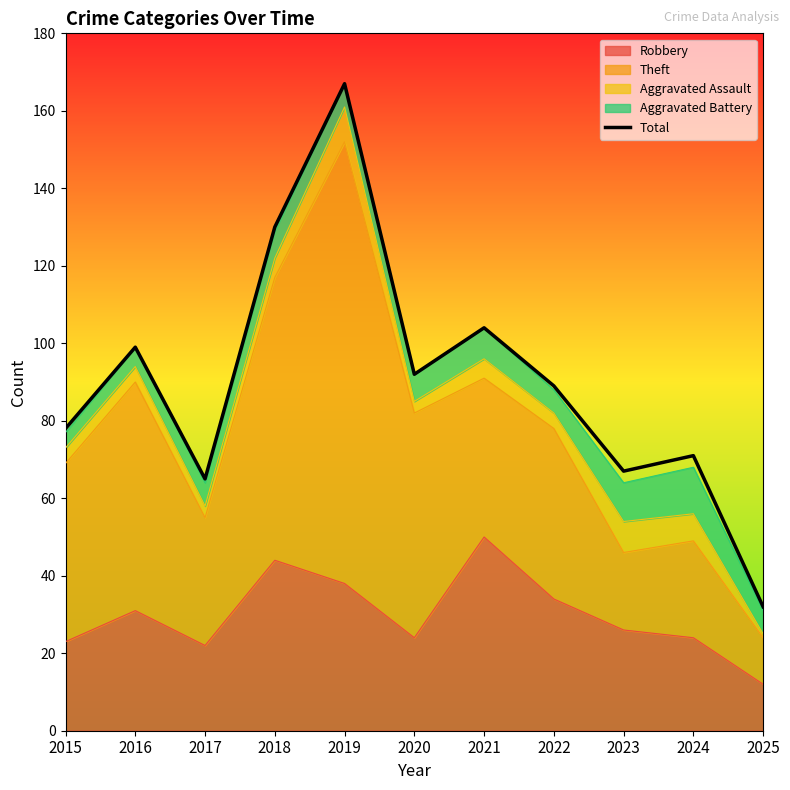

How many data points are less than 89?

5